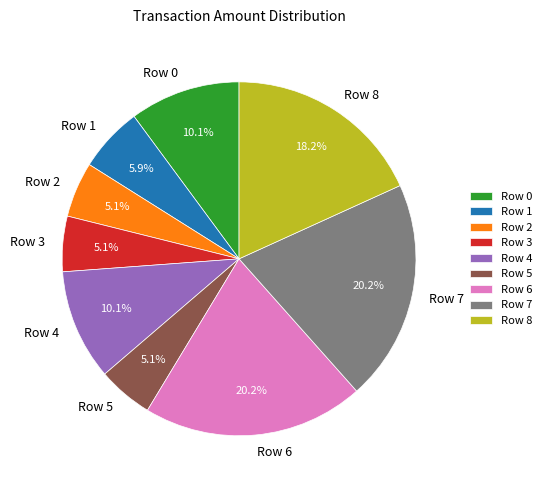

What is the ratio of the value at Row 3 to the value at Row 4?

0.5